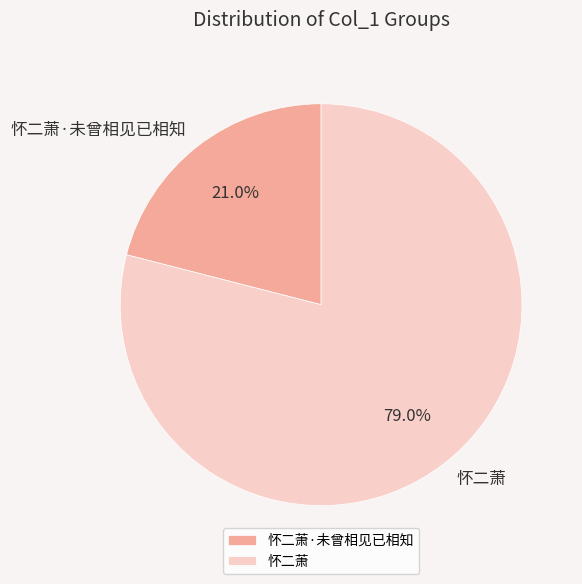

The 怀二萧·未曾相见已相知 slice represents 31% of the pie. True or false?

False